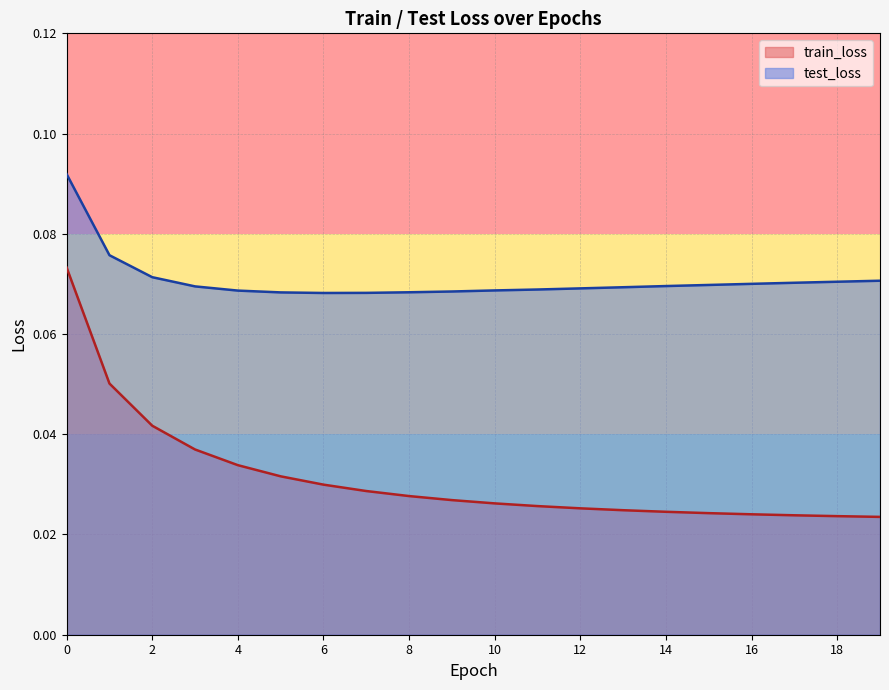

Reading left to right, list all the values displayed in this chart.

train_loss: 0=0.1	1=0.1	2=0.0	3=0.0	4=0.0	5=0.0	6=0.0	7=0.0	8=0.0	9=0.0	10=0.0	11=0.0	12=0.0	13=0.0	14=0.0	15=0.0	16=0.0	17=0.0	18=0.0	19=0.0
test_loss: 0=0.1	1=0.1	2=0.1	3=0.1	4=0.1	5=0.1	6=0.1	7=0.1	8=0.1	9=0.1	10=0.1	11=0.1	12=0.1	13=0.1	14=0.1	15=0.1	16=0.1	17=0.1	18=0.1	19=0.1